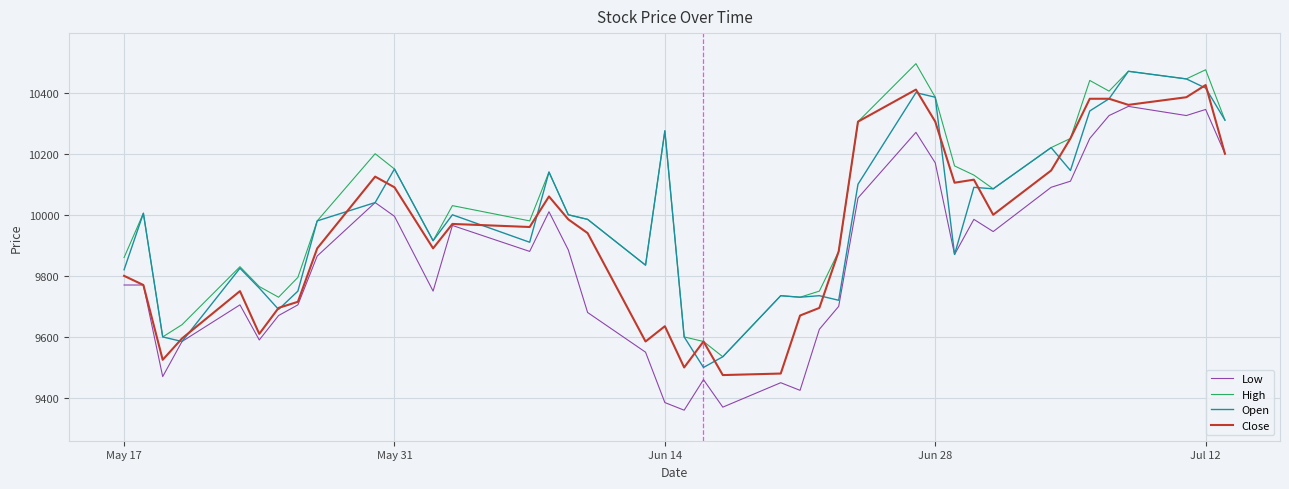

List the series in order of their overall mean, lowest first.

Low, Close, Open, High